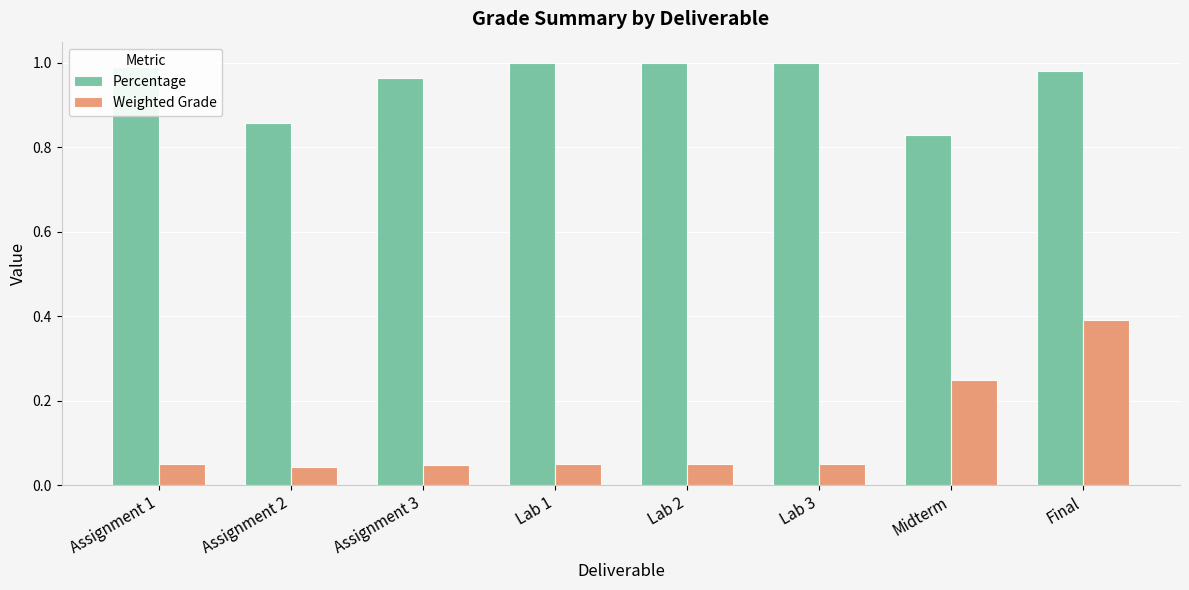

Does the chart contain stacked bars?

No